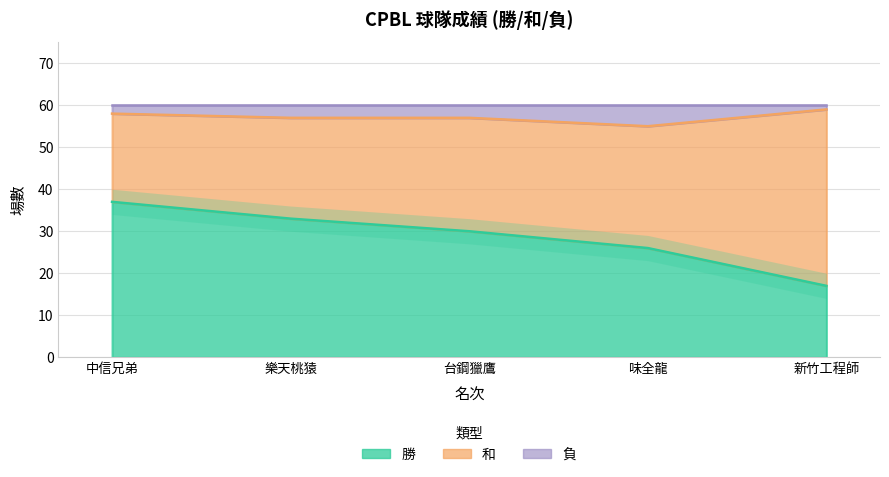

True or false: 負 and 勝 intersect in this chart.

False